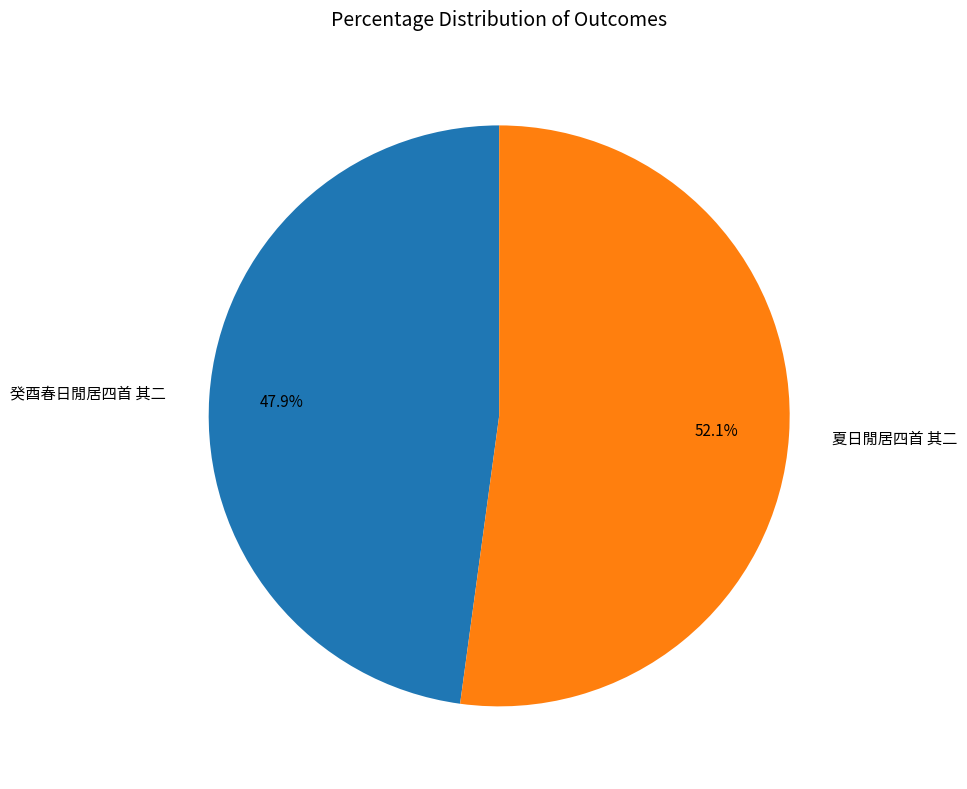

Count the number of slices in the pie.

2